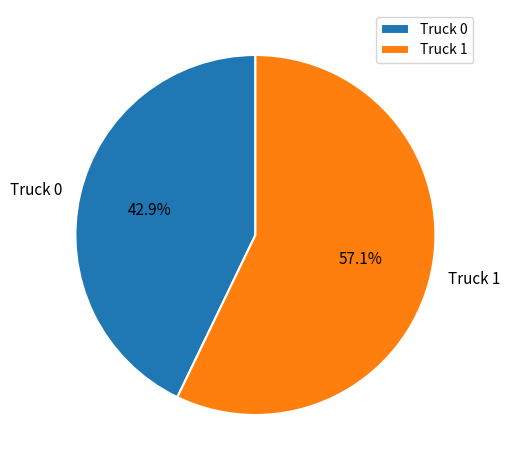

To the nearest percent, what is the average slice percentage?

50%